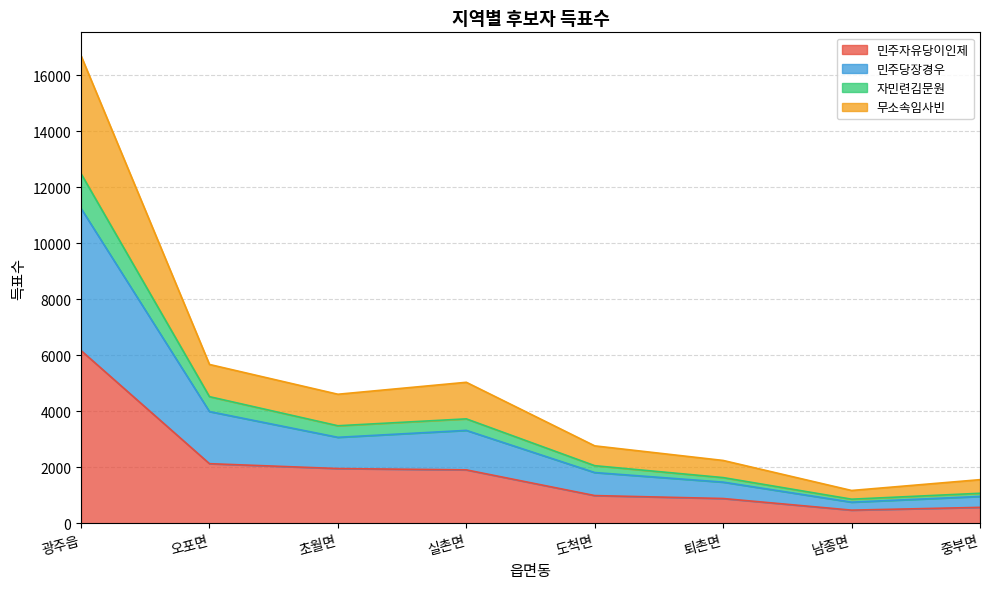

True or false: 민주자유당이인제 has a value of 3255 at 오포면.

False